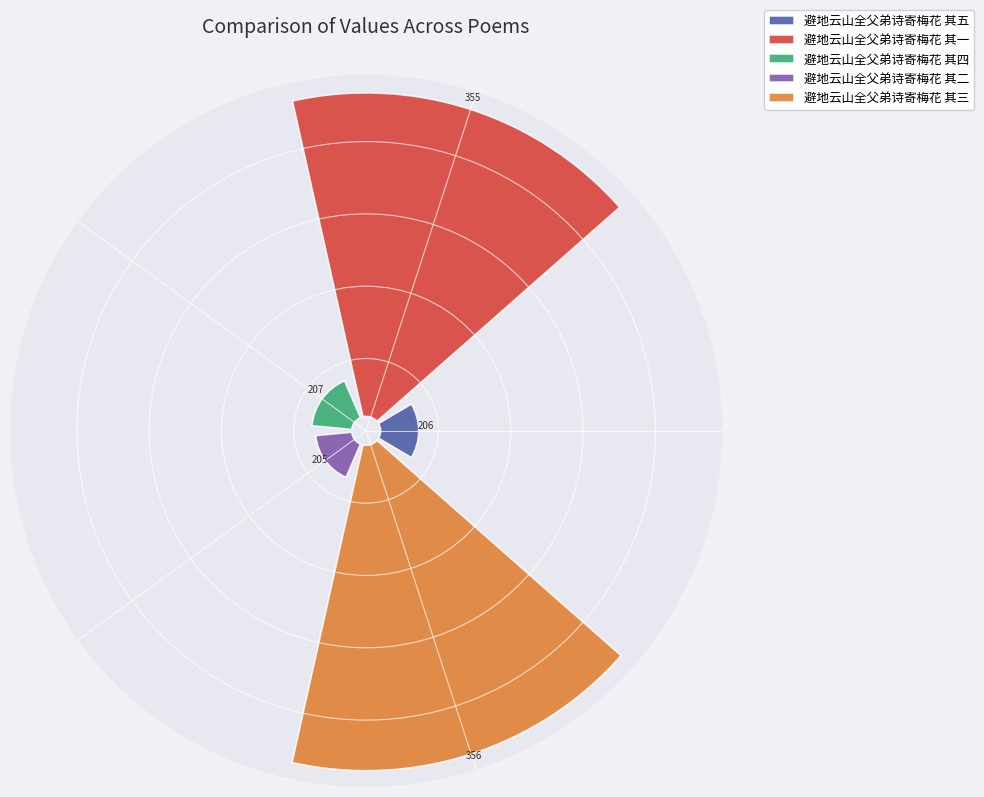

Is there any slice that represents more than half of the pie?

No